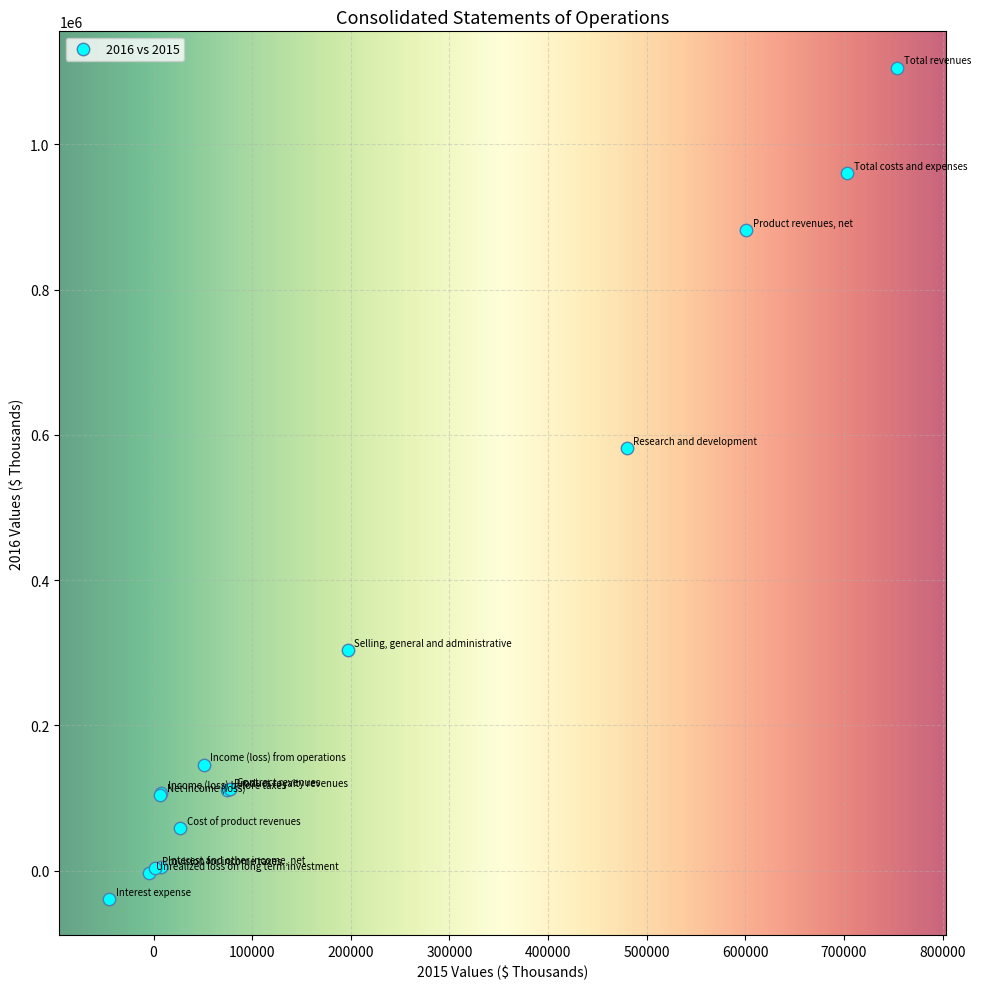

What Y value in the scatter plot is closest to 533487?

581861